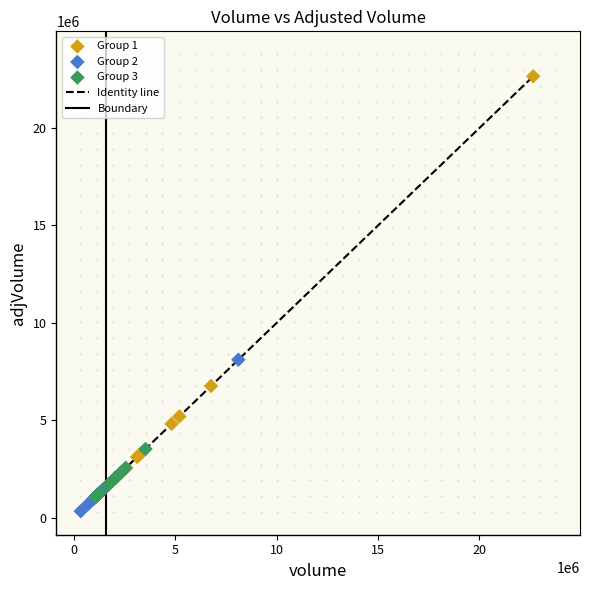

Which series contains the lowest Y value?

Group 2